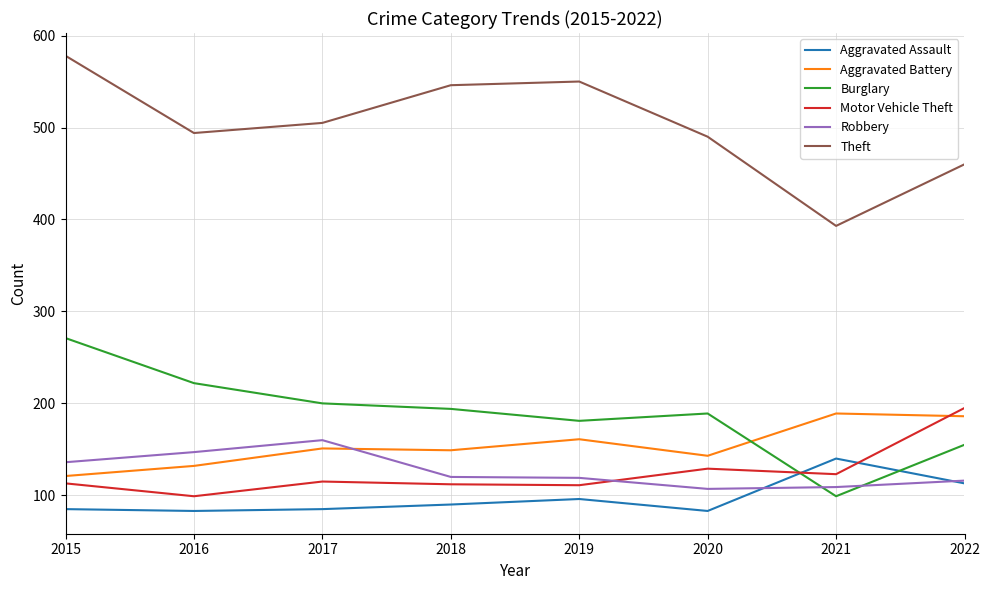

What is the greatest value displayed?

578